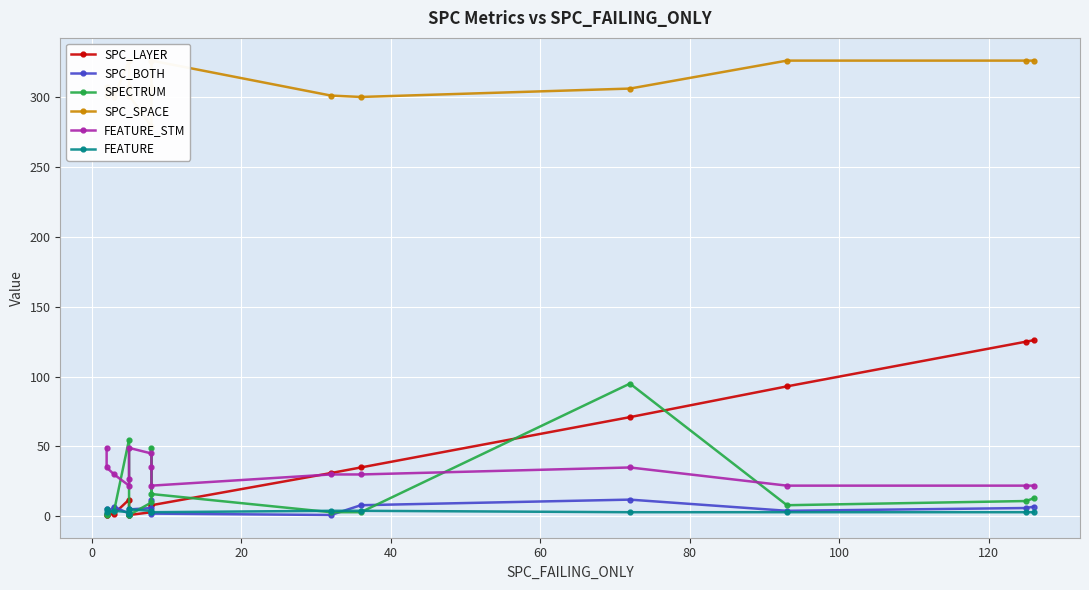

Is it true that SPC_BOTH equals 2 at 9?

False